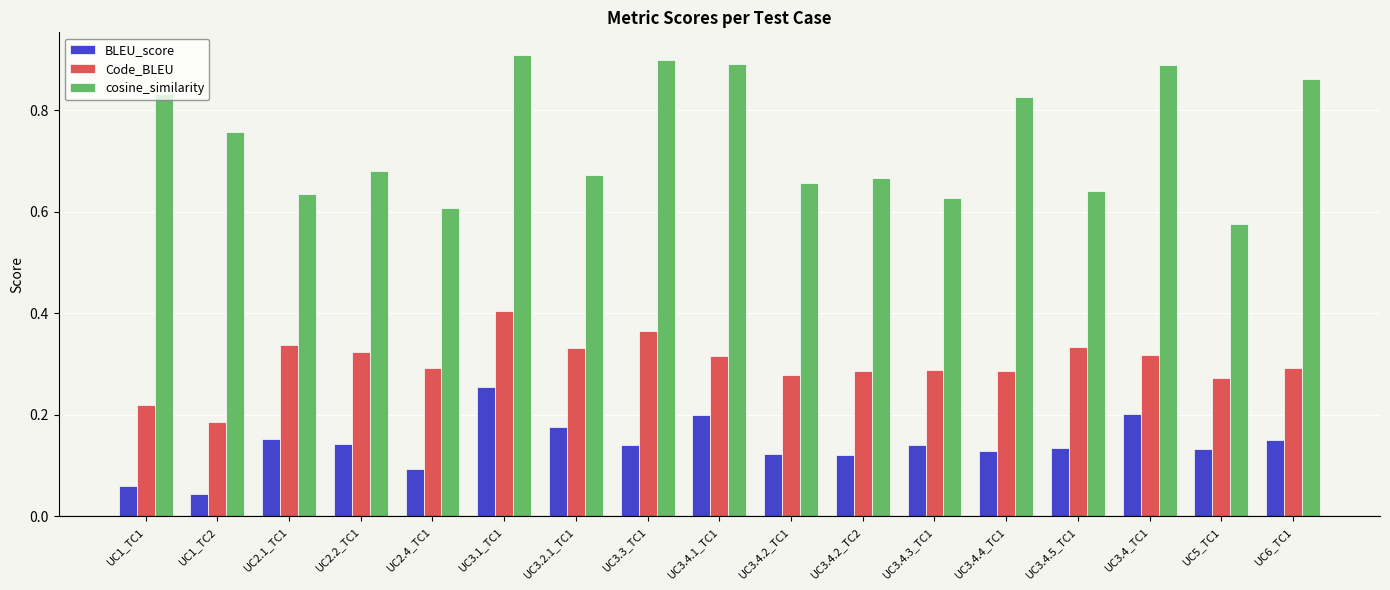

Are the bars grouped side by side (vs. stacked)?

Yes